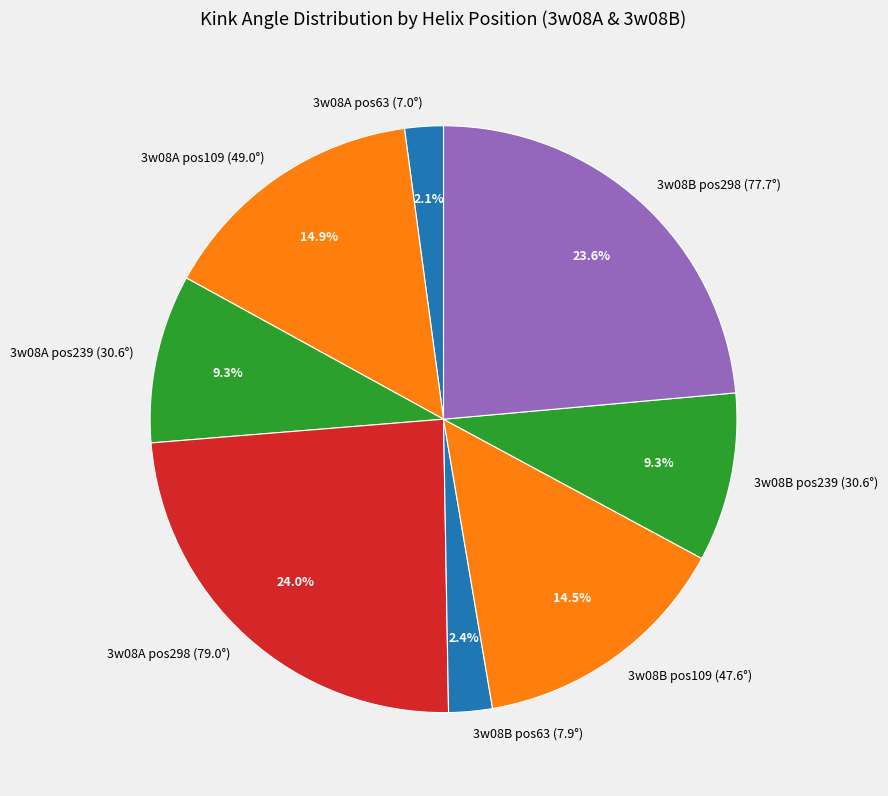

Do 3w08B pos298 (77.7°) and 3w08A pos239 (30.6°) together represent more than half of the pie?

No